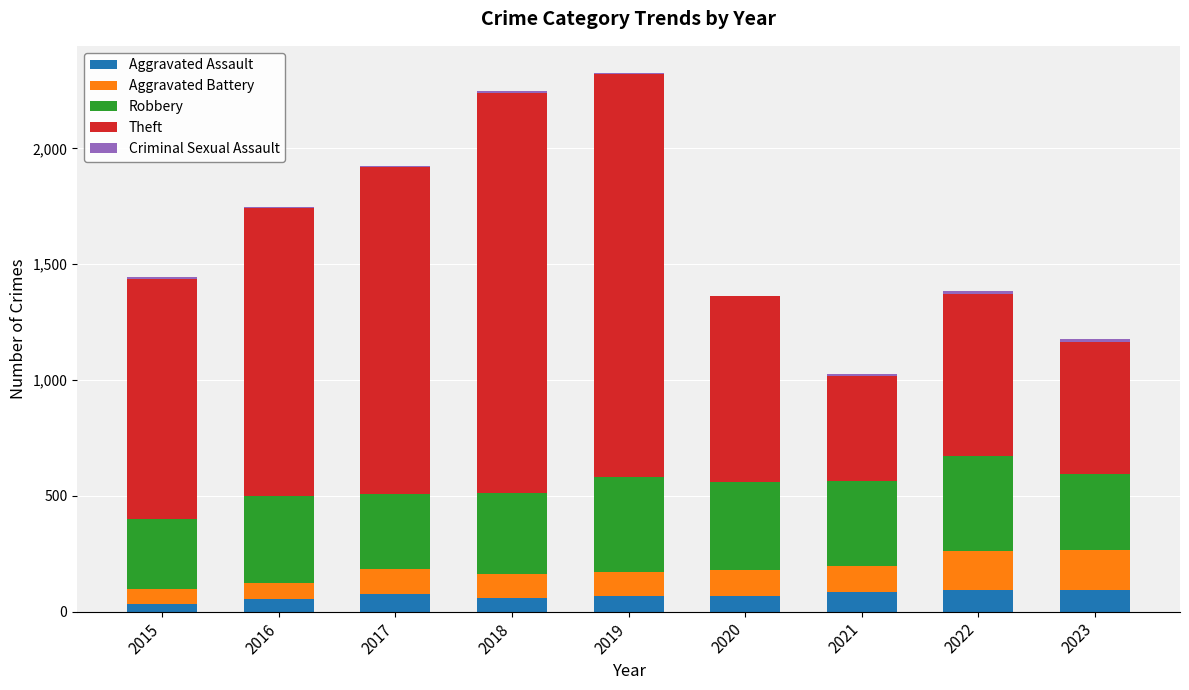

List the labels in order of Theft value, largest first.

2019, 2018, 2017, 2016, 2015, 2020, 2022, 2023, 2021